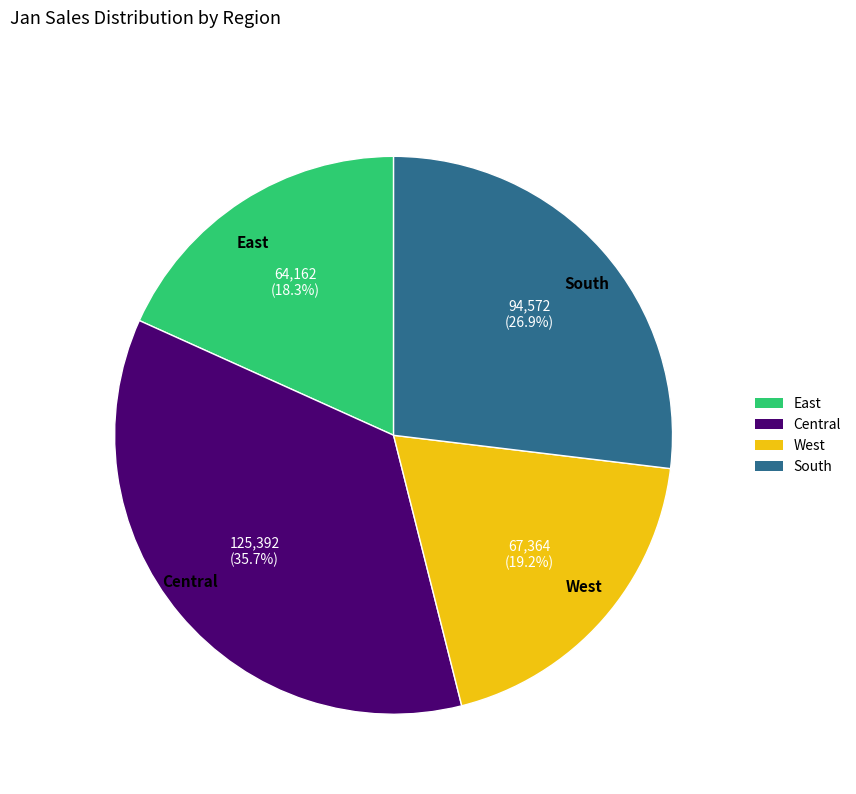

To the nearest percent, what portion does East represent?

18%